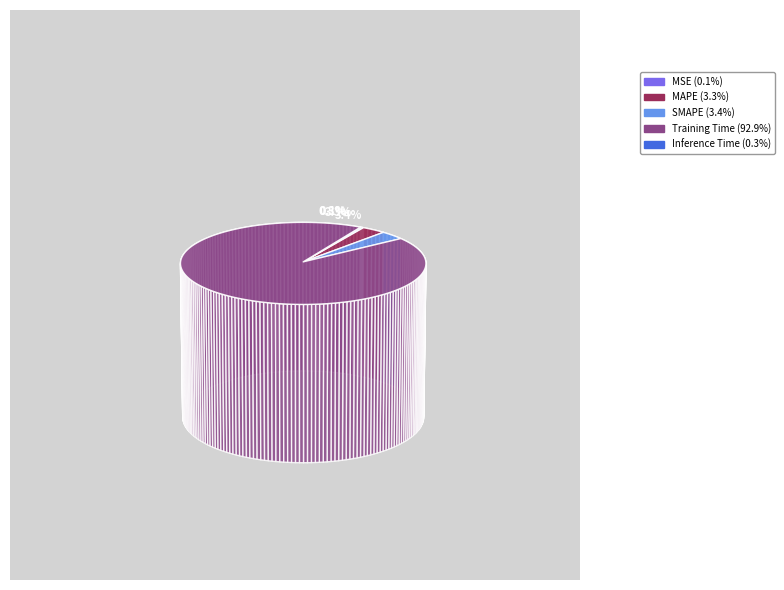

Count the number of slices in the pie.

5